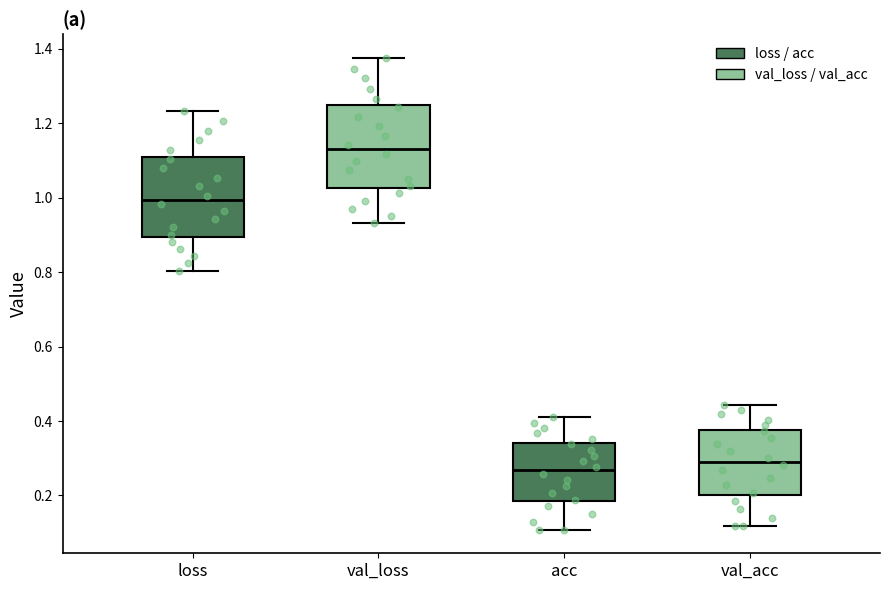

Where does the lower whisker of the box for val_loss end on the y-axis? The values are not printed on the chart, so give them approximately, as read against the axis.

0.94